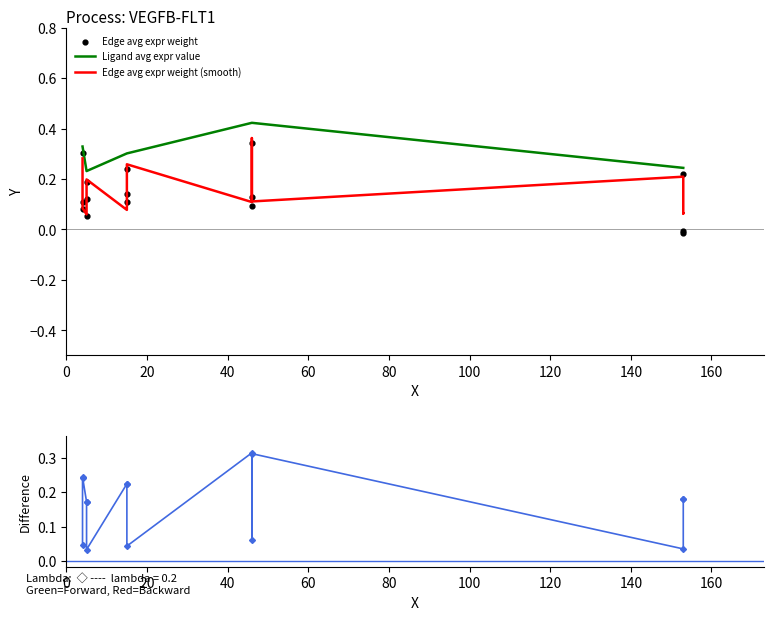

Which series has the largest total across all categories?

Ligand avg expr value